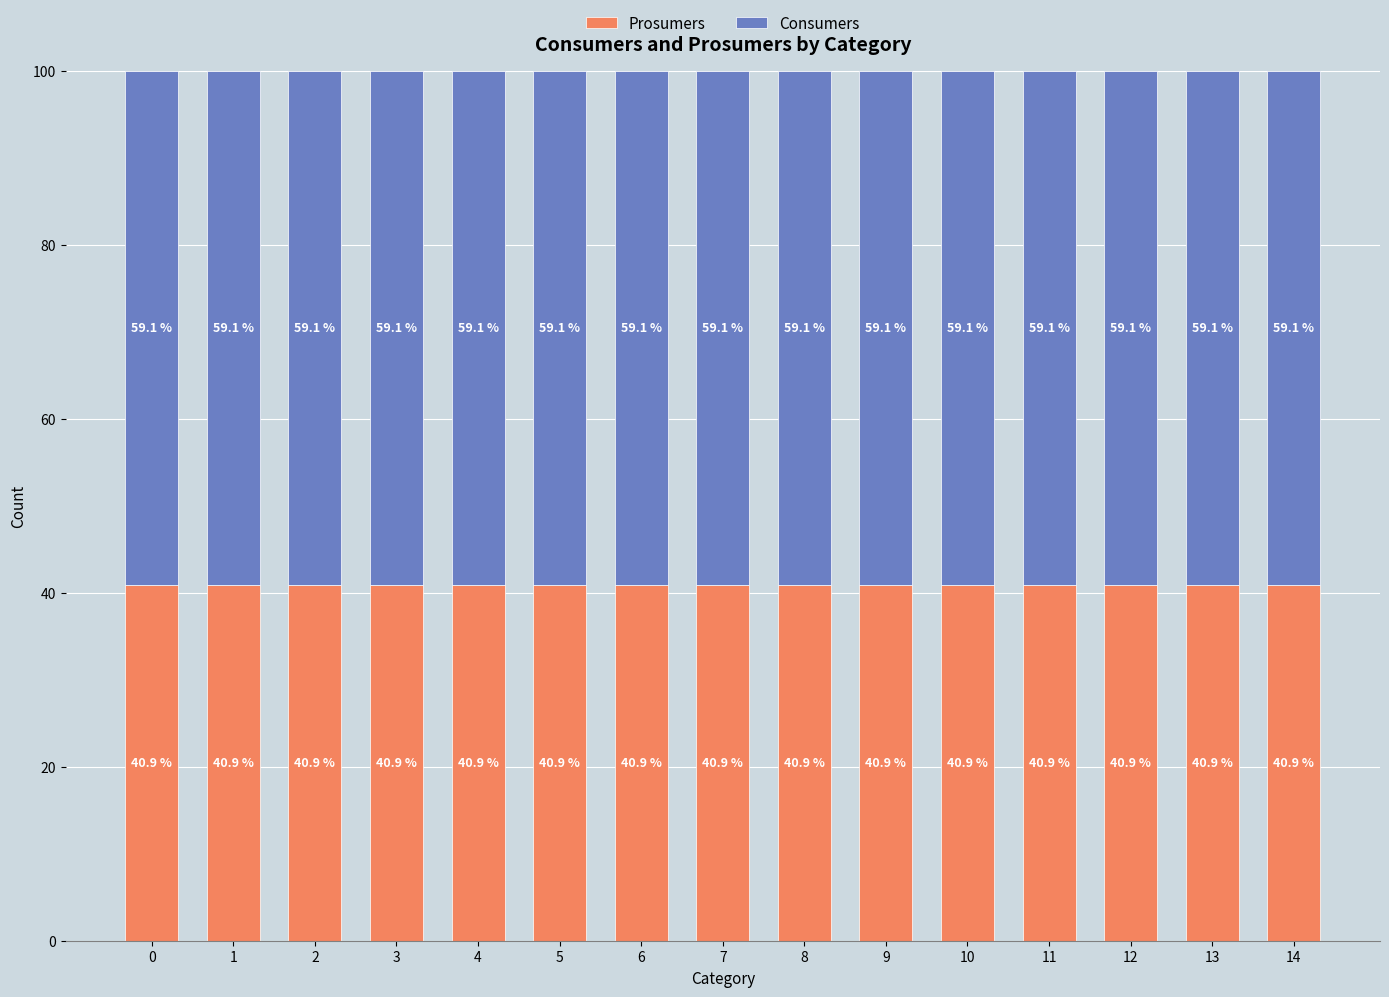

What is the total value across all series at 3?

100.0